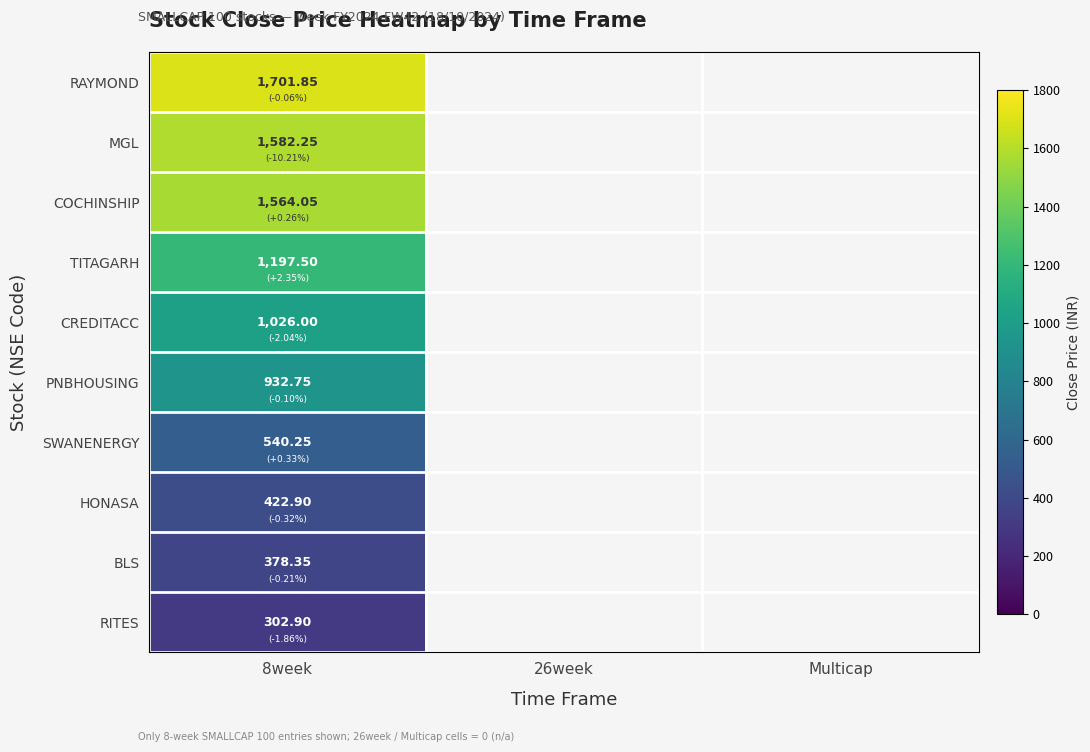

Rank the series at 8week from highest to lowest value.

RAYMOND, MGL, COCHINSHIP, TITAGARH, CREDITACC, PNBHOUSING, SWANENERGY, HONASA, BLS, RITES